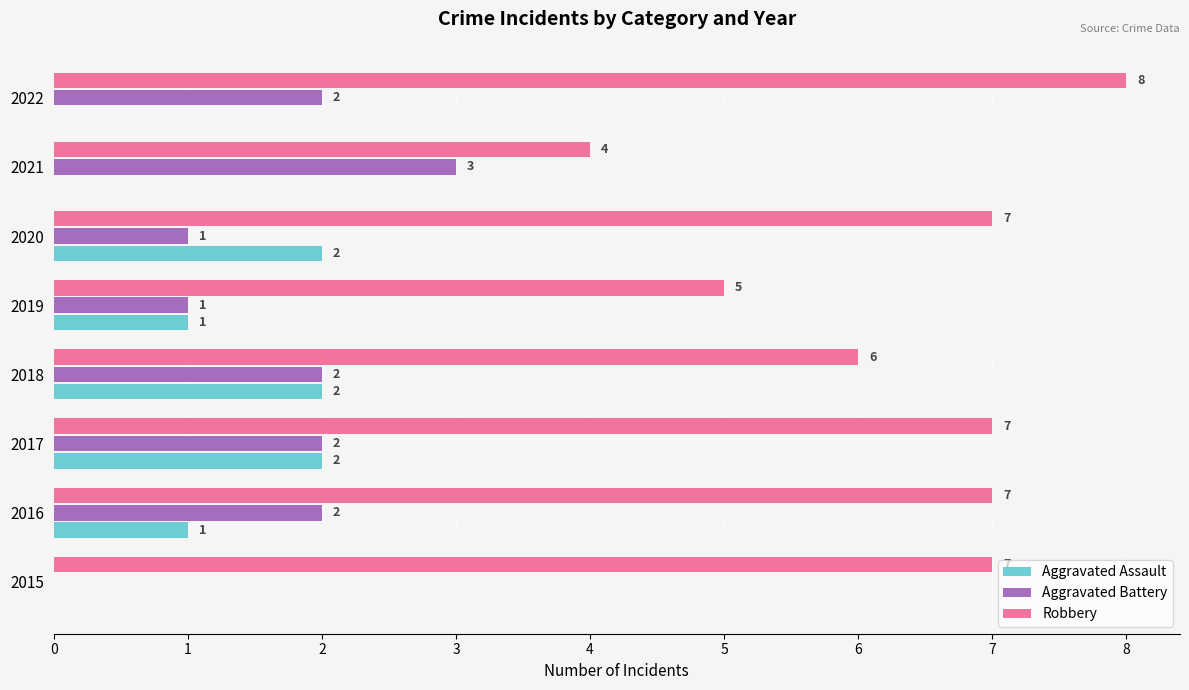

What are all the series names shown in the legend?

Aggravated Assault, Aggravated Battery, Robbery